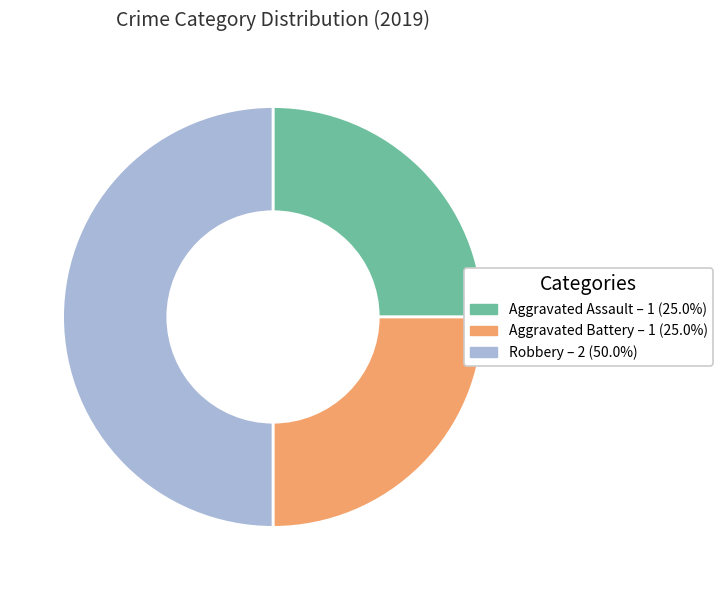

Does Aggravated Assault represent more than half of the total?

No